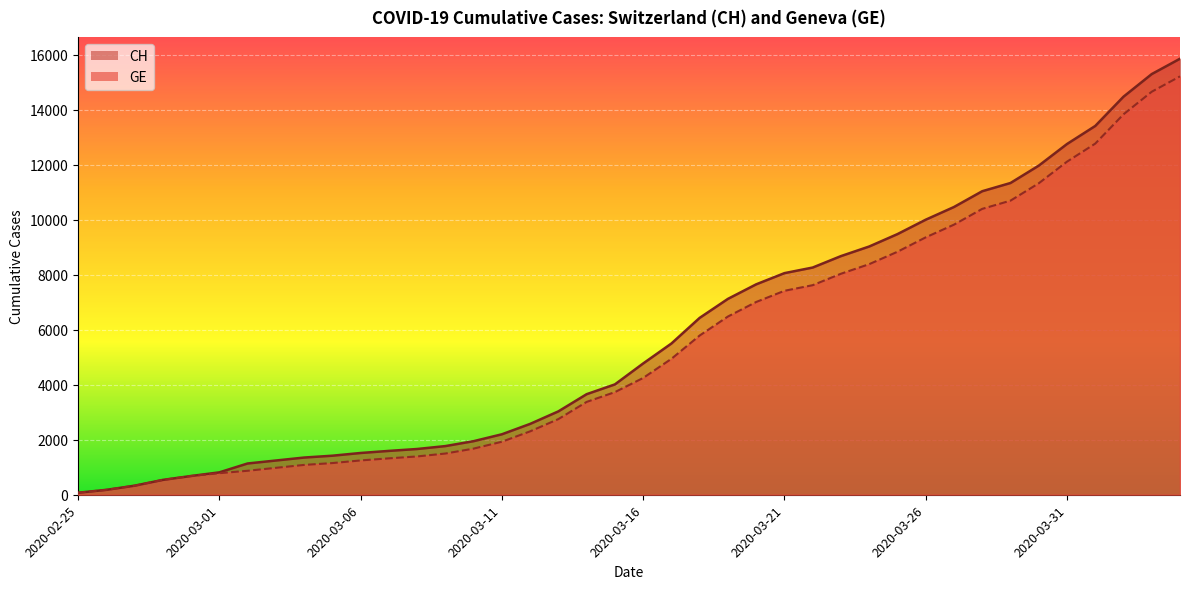

What is the average value of the GE series?

5423